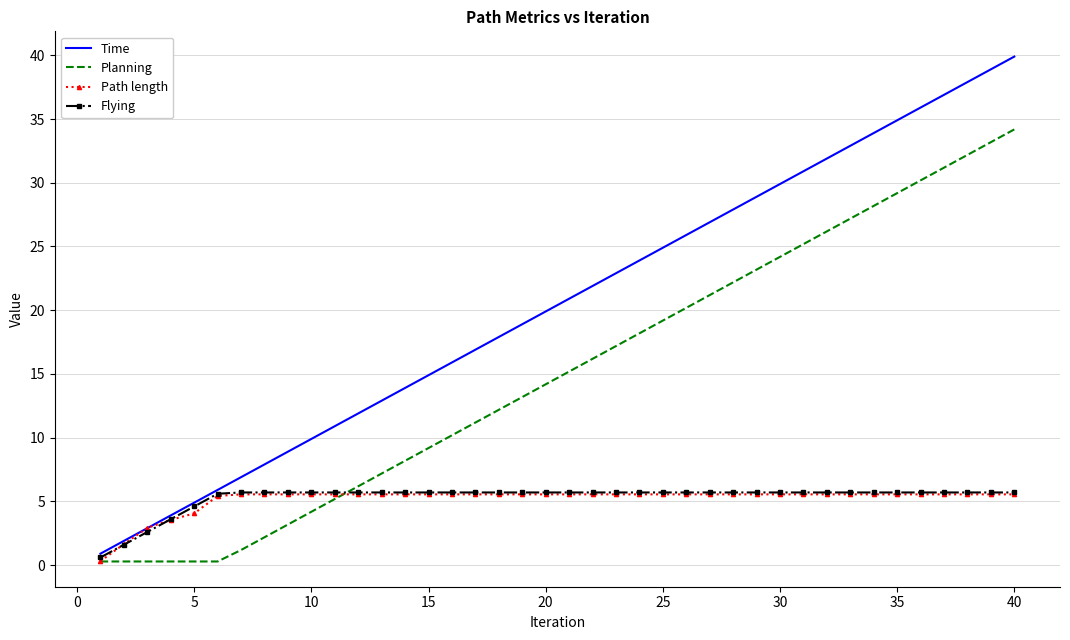

What is the difference between the maximum and minimum values in the Flying series?

5.1